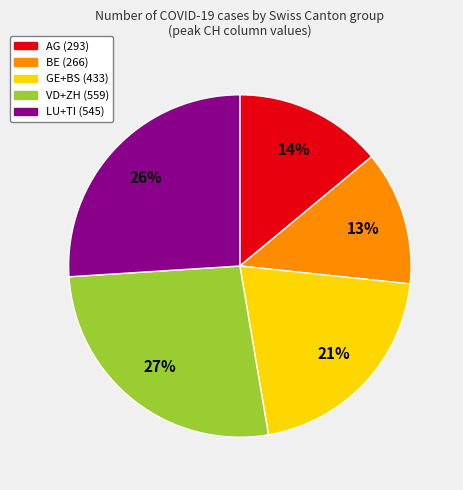

To the nearest percent, what is the difference between the largest and smallest slice percentages?

14%